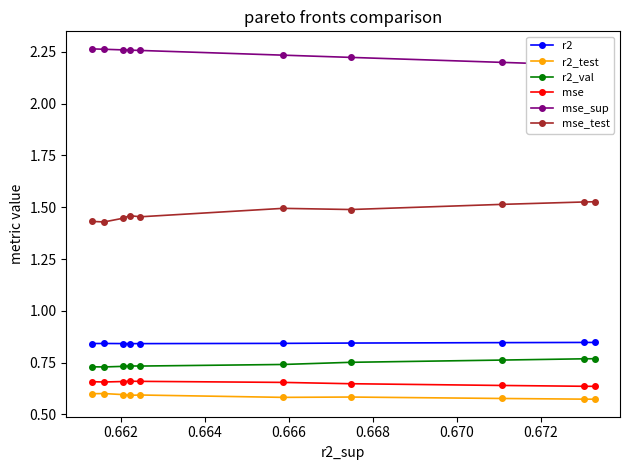

The value of mse at 0.660 is 0.3. True or false?

False